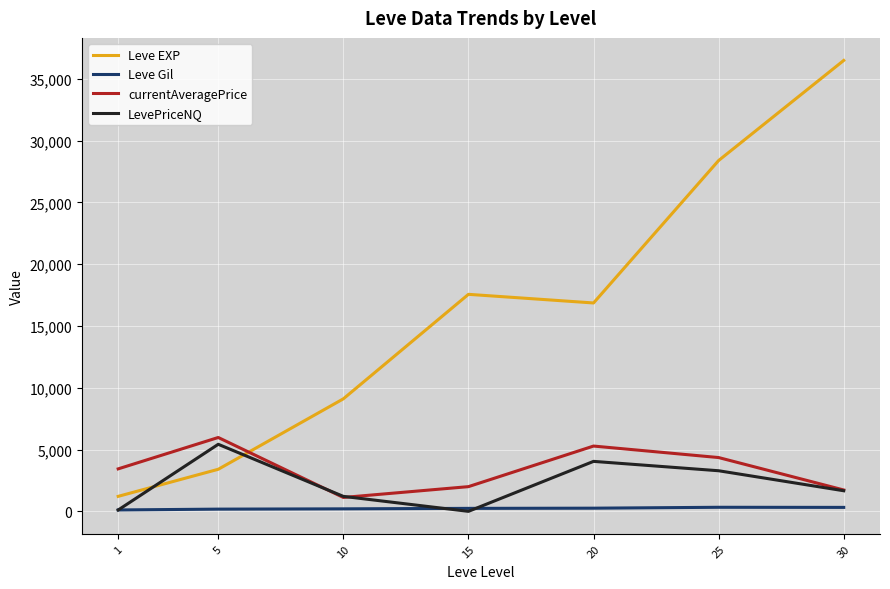

The Leve Gil series shows 329.7 at 25. True or false?

True